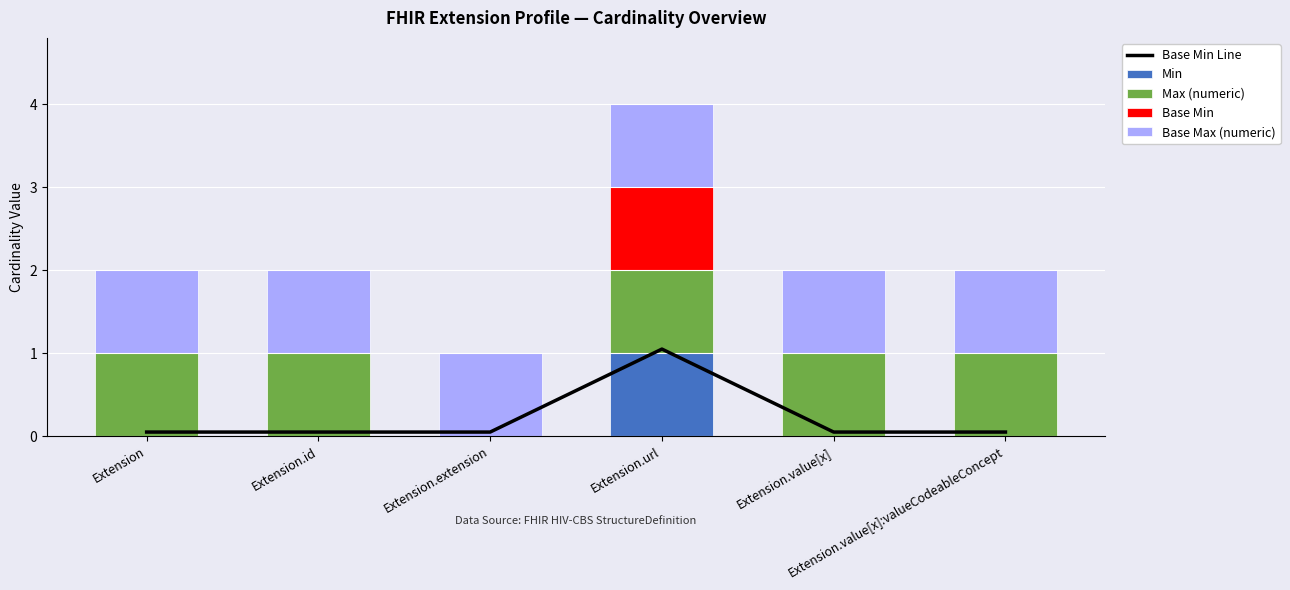

What is the sum of all Base Max (numeric) values?

6.0